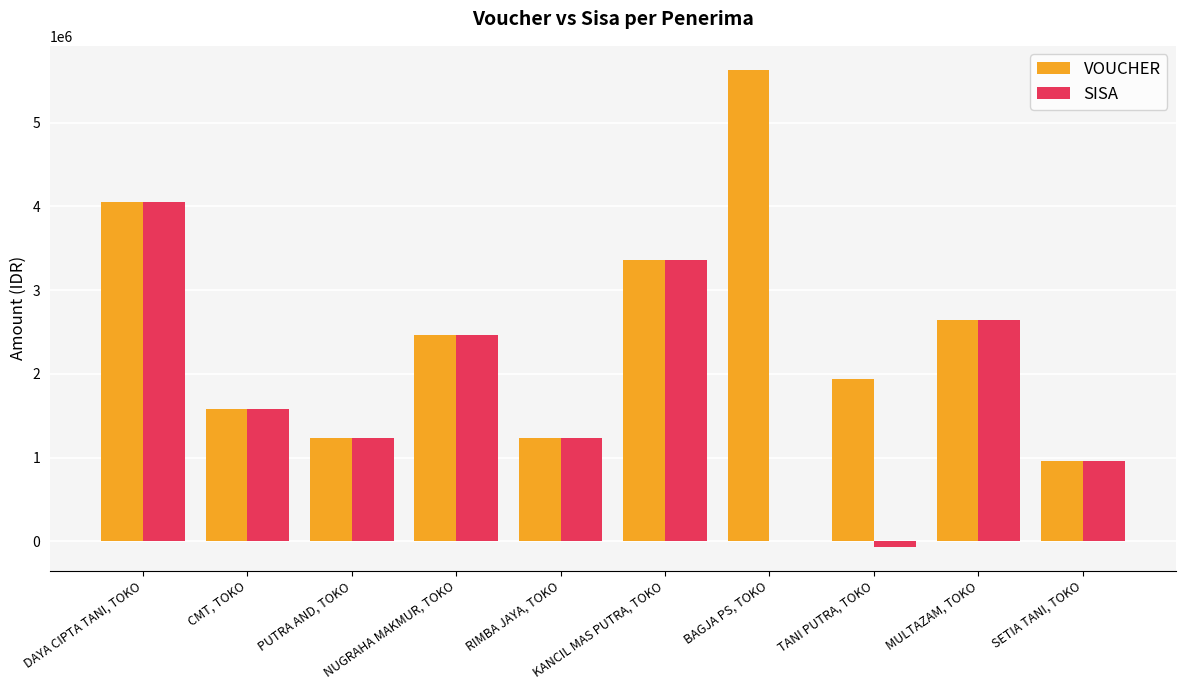

What is the sum of all VOUCHER values?

25094000